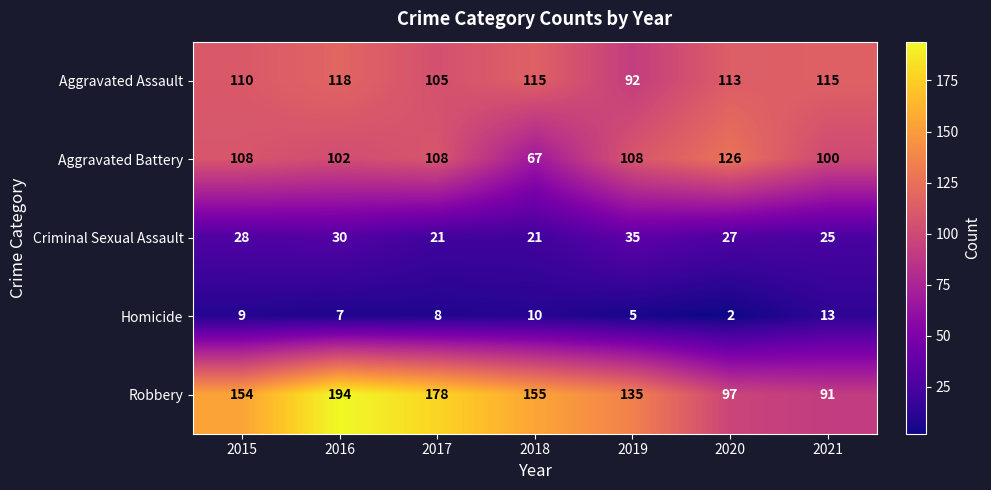

What is the spread (max minus min) of values at 2021?

102